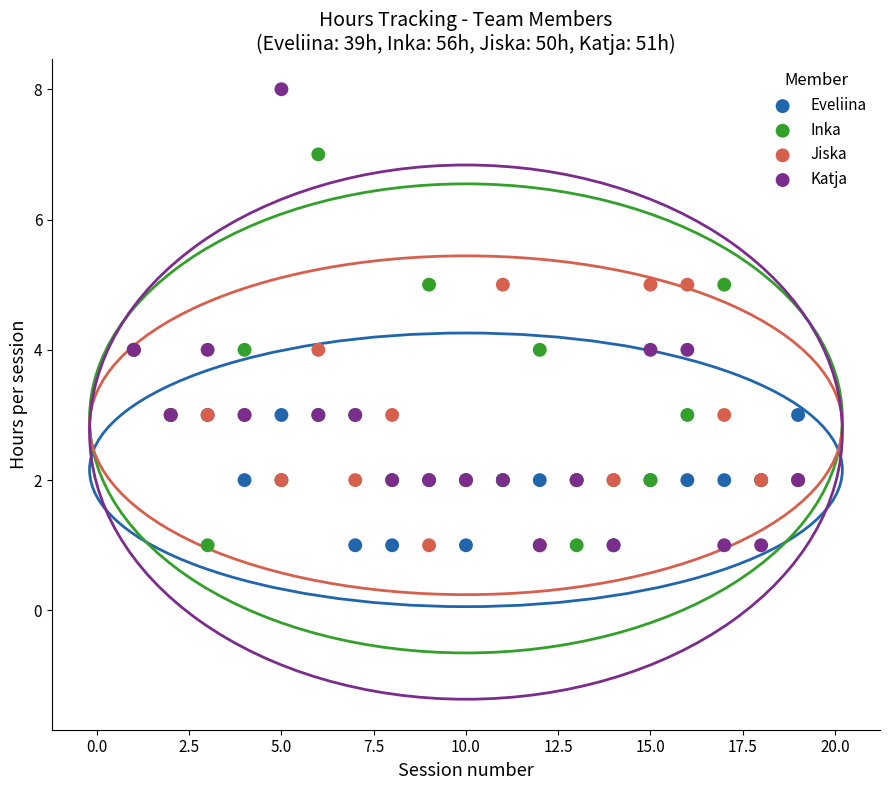

What are all the series names shown in the legend?

Eveliina, Inka, Jiska, Katja